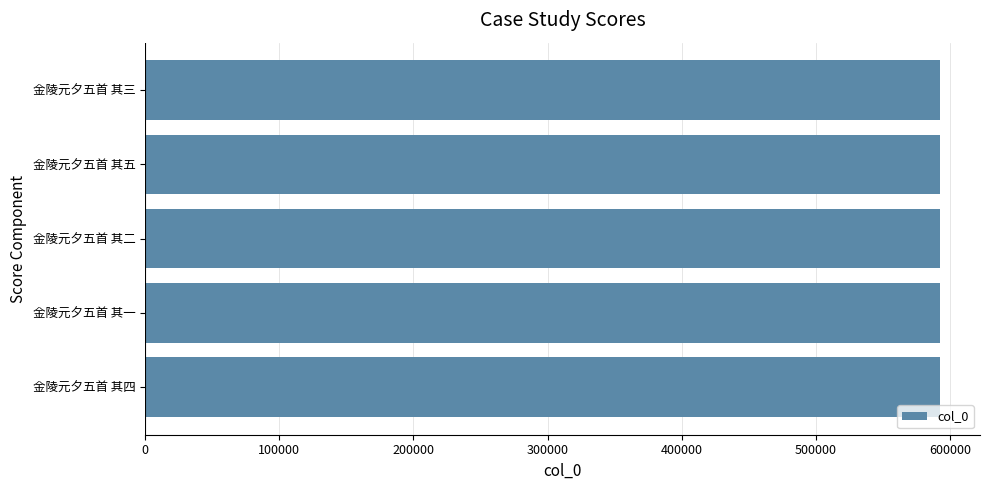

How many series are shown in this chart?

1